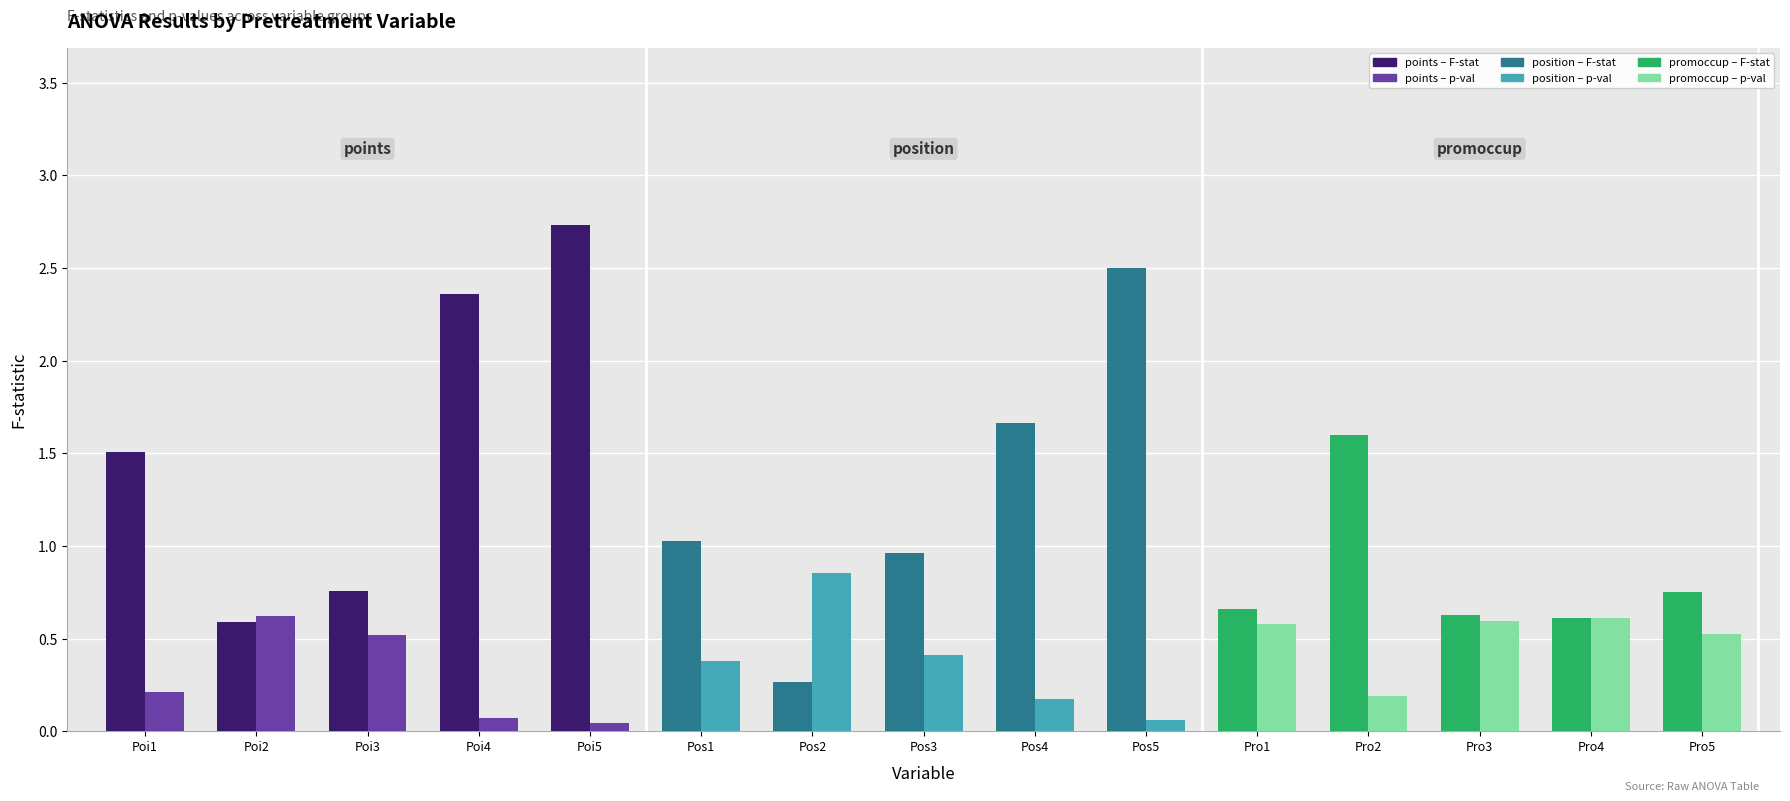

At which category is the sum across all series the highest?

Poi5